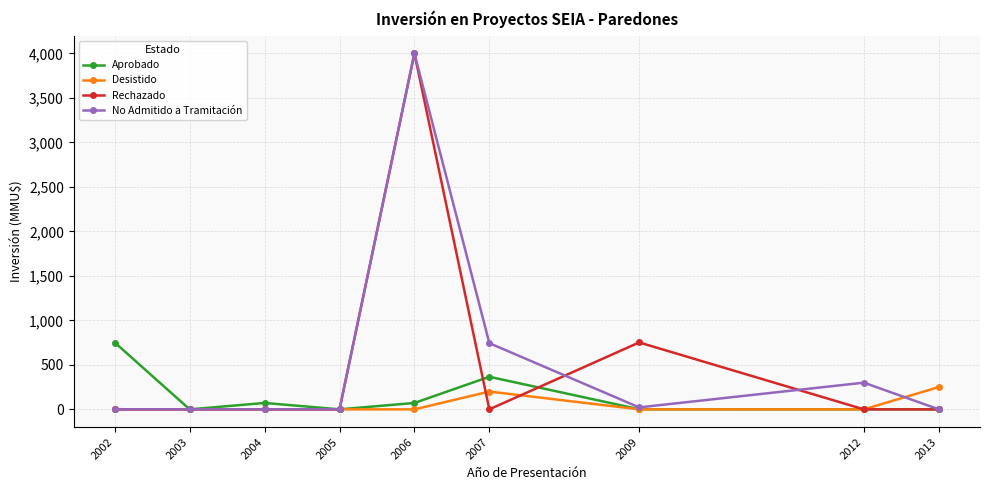

True or false: Desistido and Rechazado cross at least once.

True